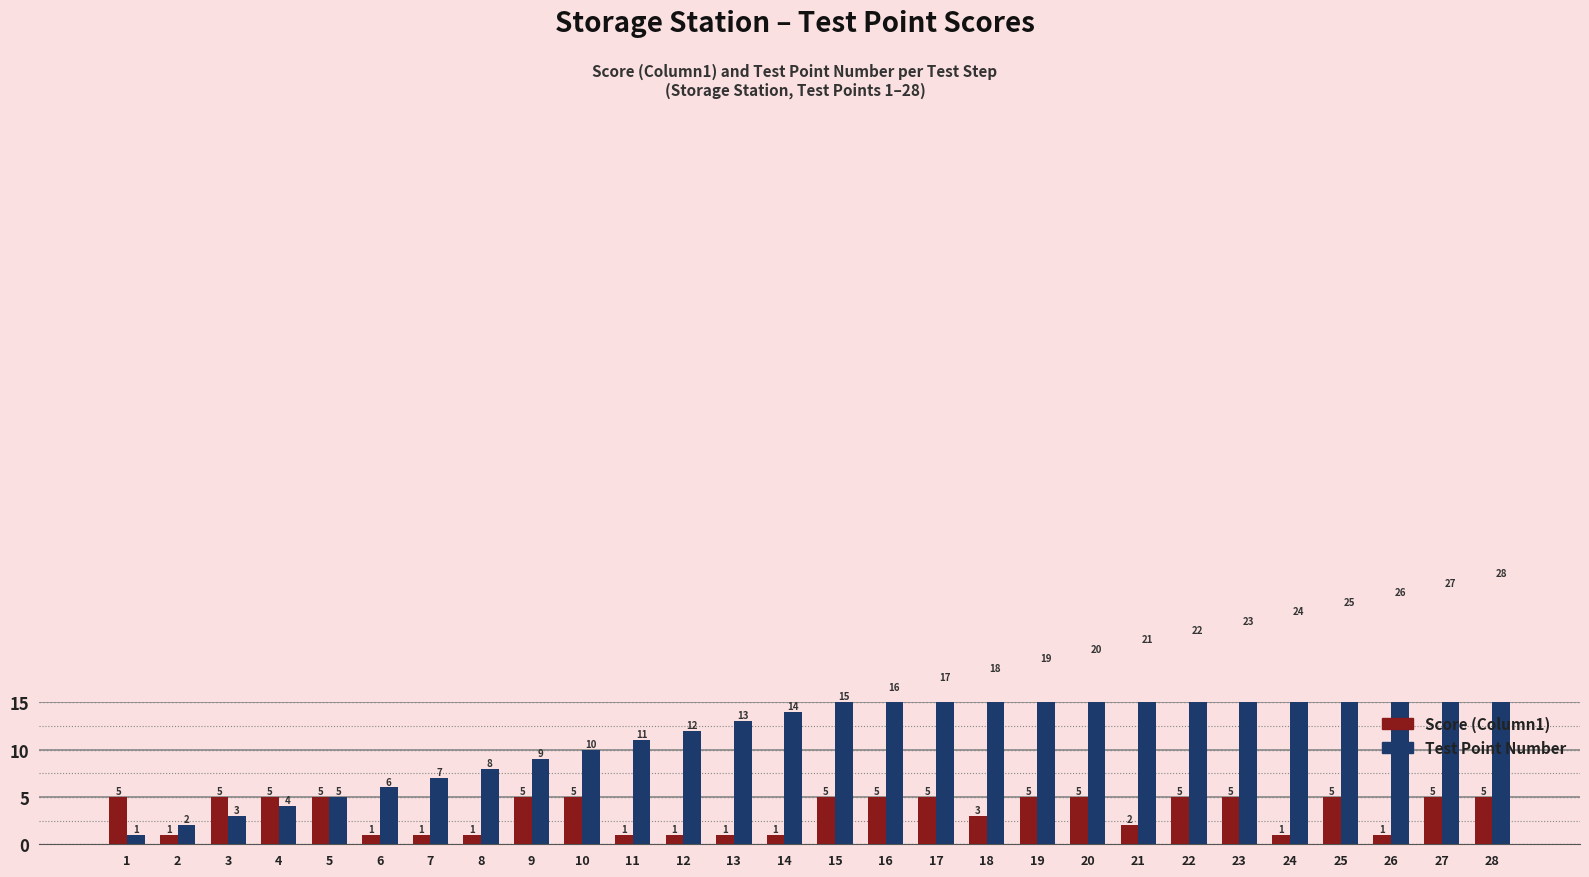

How many groups of bars are there?

28